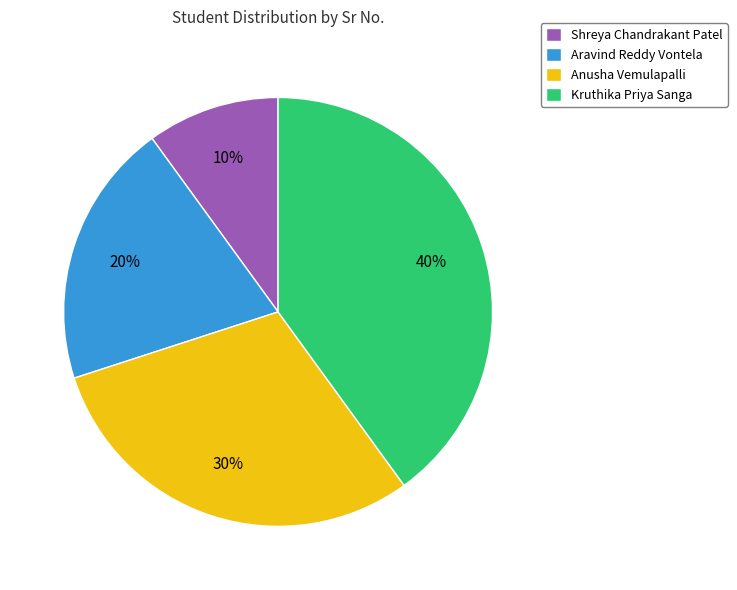

What percentage is the Anusha Vemulapalli slice, to the nearest percent?

30%